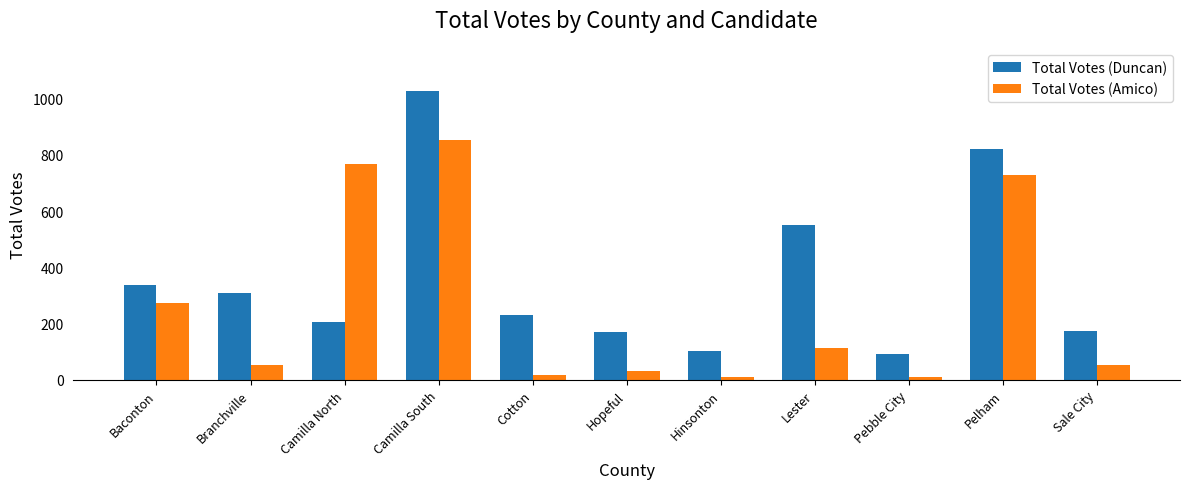

Which series changed the most between Baconton and Cotton?

Total Votes (Amico)